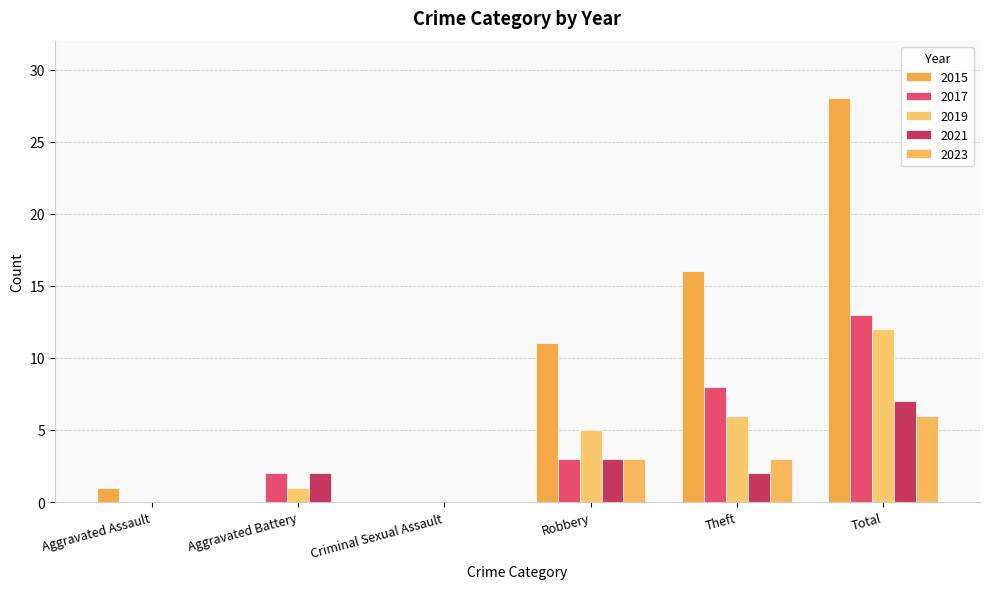

Count the number of data series in this chart.

5